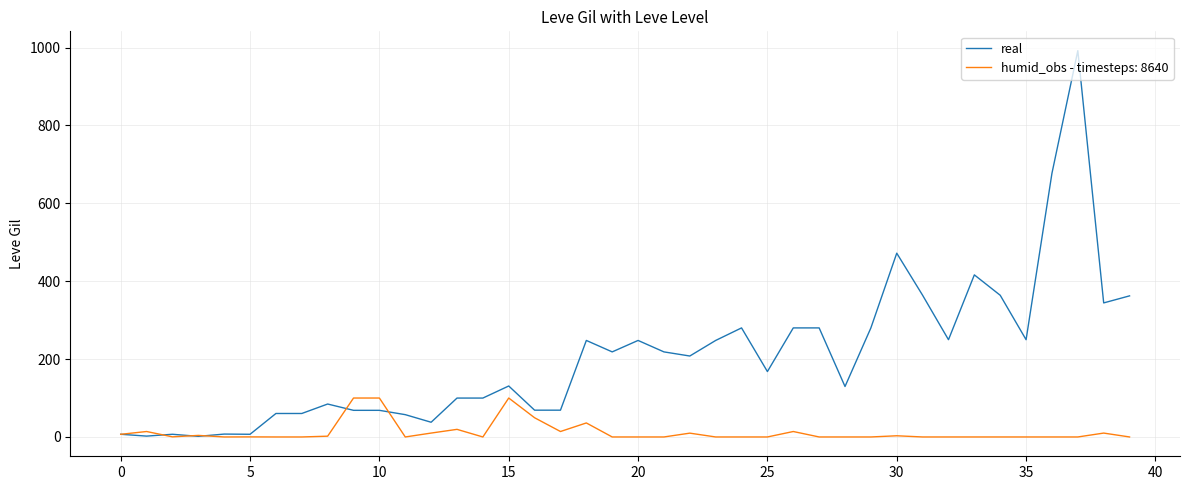

List the series in order of their peak value, lowest first.

humid_obs - timesteps: 8640, real